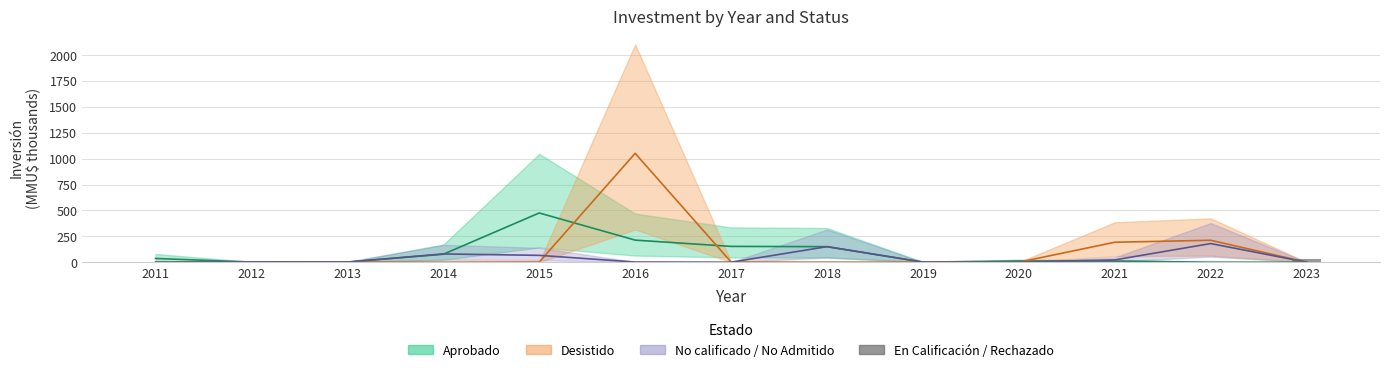

Count the number of values greater than 0.

4